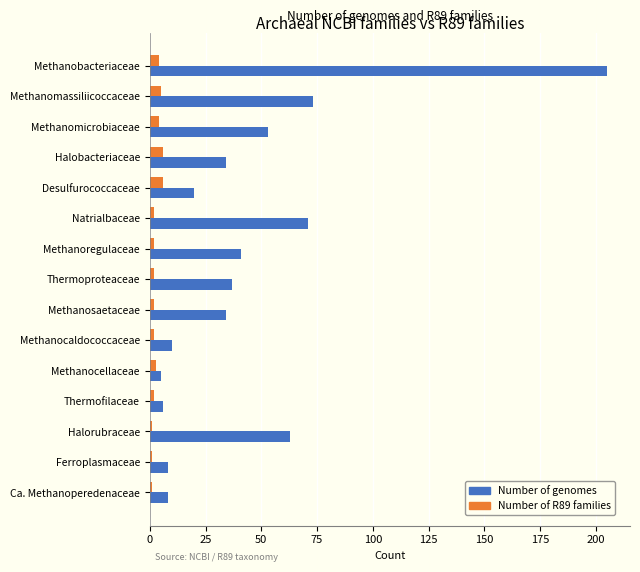

Which label corresponds to the largest value in the chart?

Methanobacteriaceae